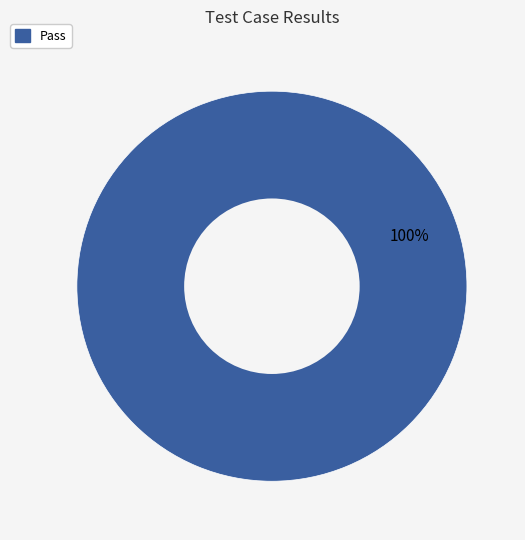

Does any single category account for the majority?

Yes